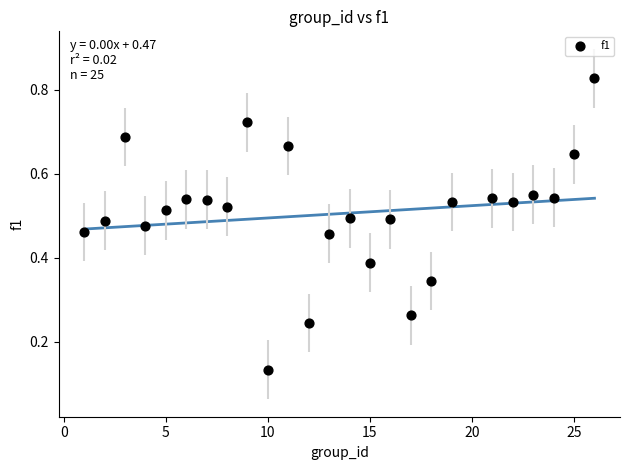

What is the range of X values (max minus min)?

25.0